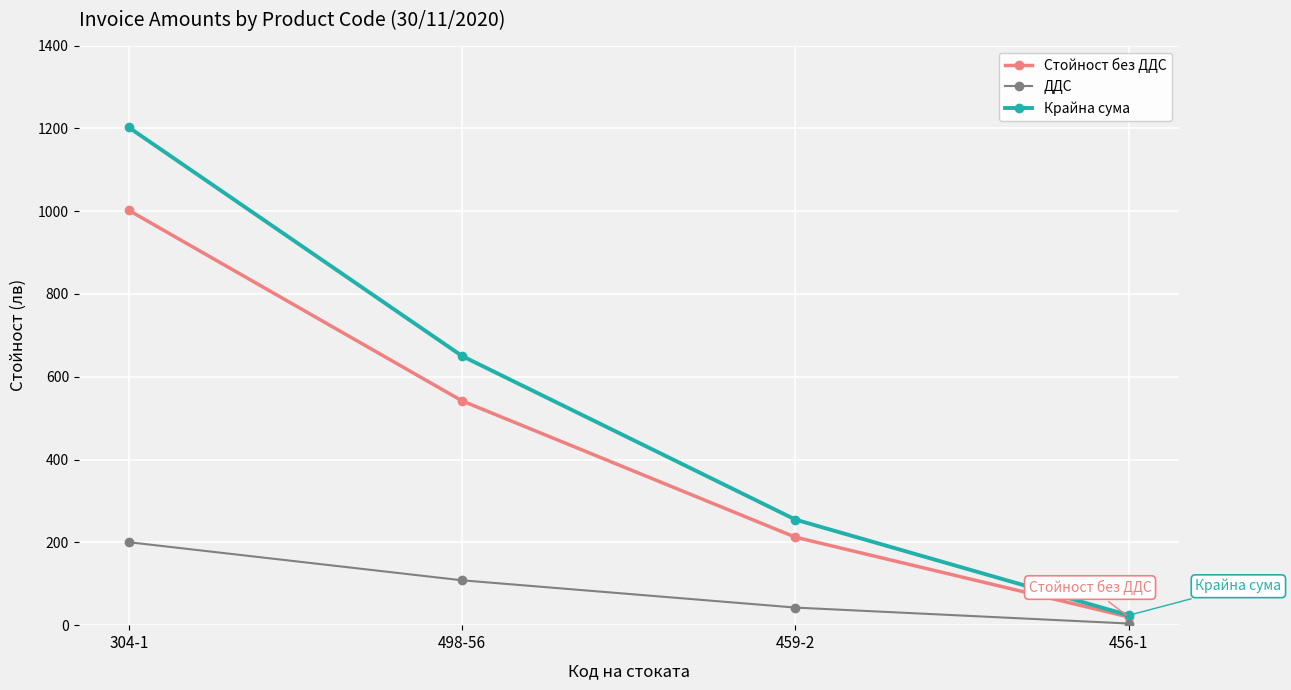

Is it true that Крайна сума equals 650.0 at 498-56?

True